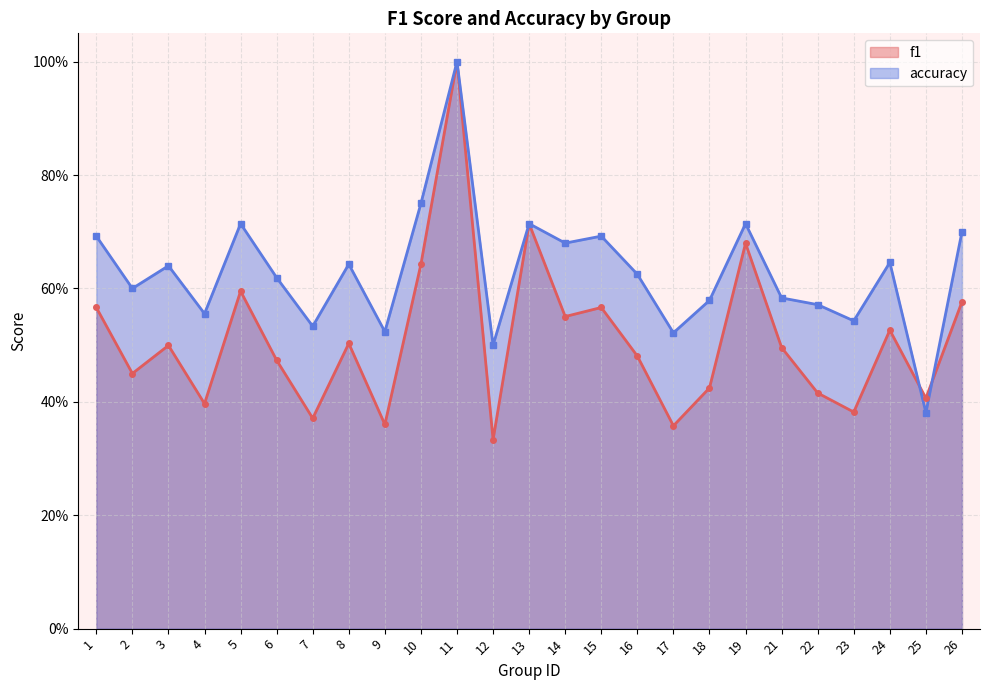

Between which two adjacent categories do f1 and accuracy first intersect?

24 and 25